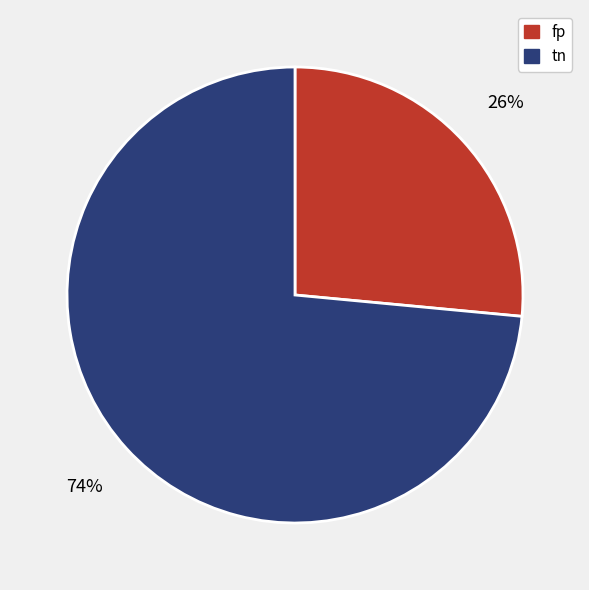

To the nearest percent, what percentage of the pie is fp?

26%